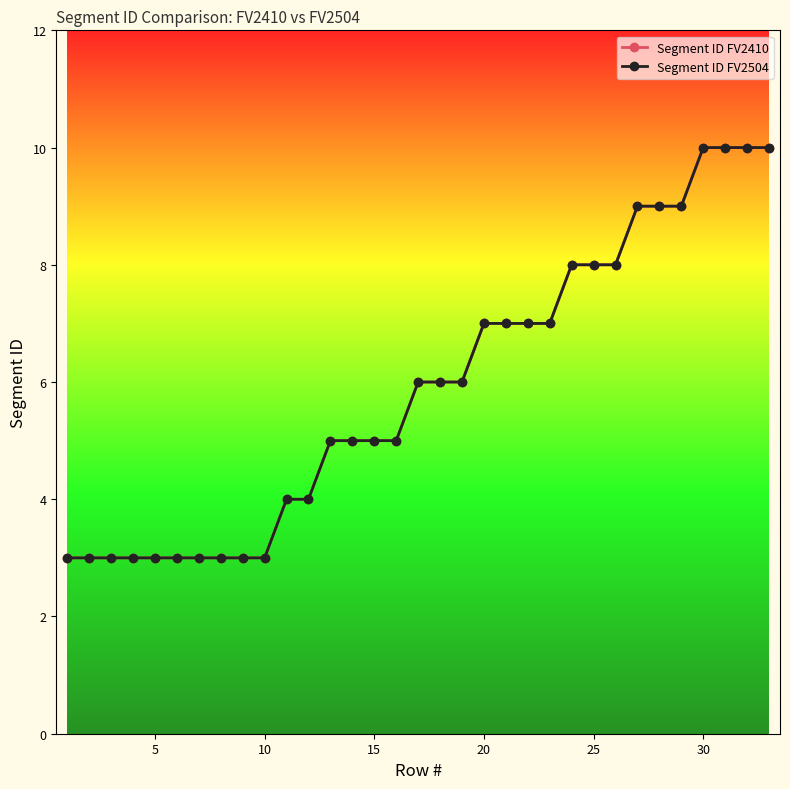

What is the difference between the maximum and minimum values in the Segment ID FV2504 series?

7